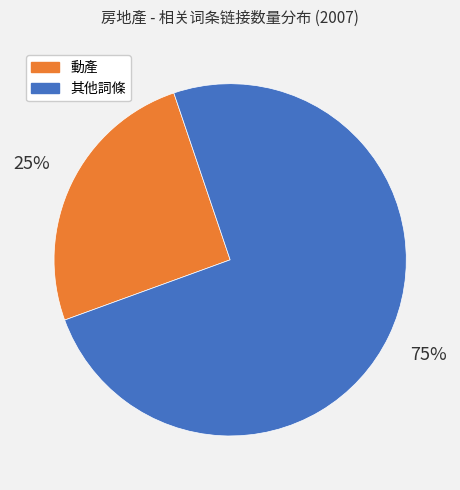

Does any single category account for the majority?

Yes